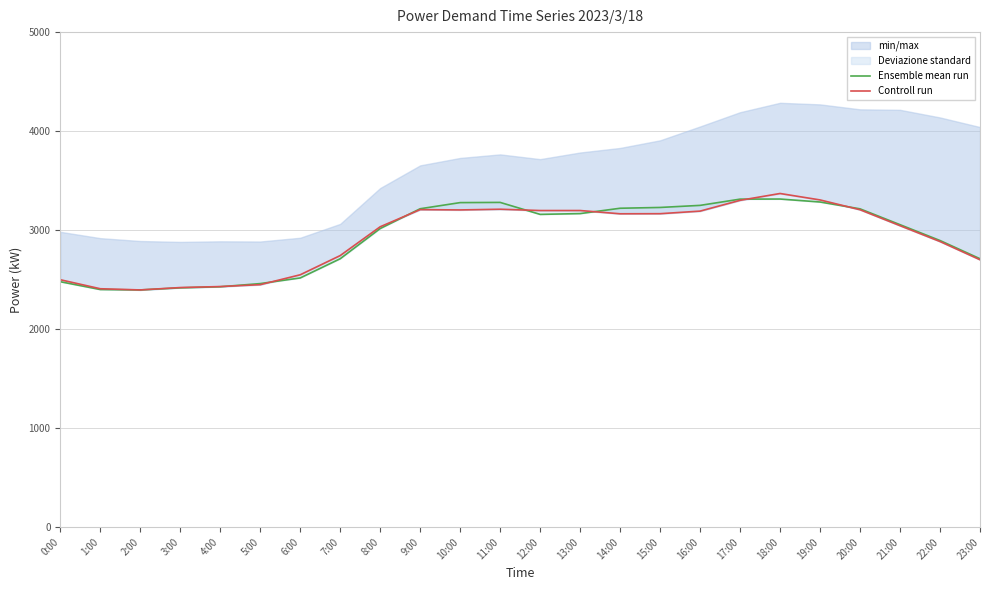

List the labels in order of Controll run value, largest first.

18:00, 19:00, 17:00, 11:00, 9:00, 20:00, 10:00, 12:00, 13:00, 16:00, 15:00, 14:00, 21:00, 8:00, 22:00, 7:00, 23:00, 6:00, 0:00, 5:00, 4:00, 3:00, 1:00, 2:00